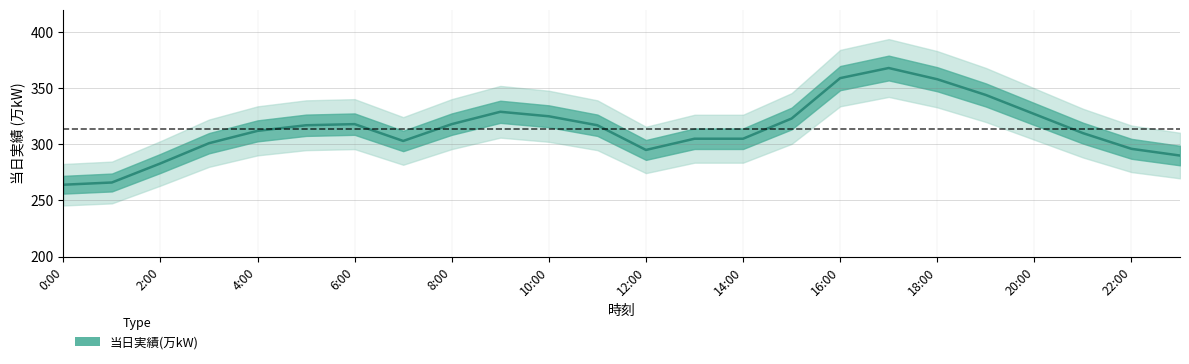

List the labels in order of value, smallest first.

0:00, 1:00, 2:00, 23:00, 12:00, 22:00, 3:00, 7:00, 13:00, 14:00, 21:00, 4:00, 5:00, 11:00, 6:00, 8:00, 15:00, 10:00, 20:00, 9:00, 19:00, 18:00, 16:00, 17:00